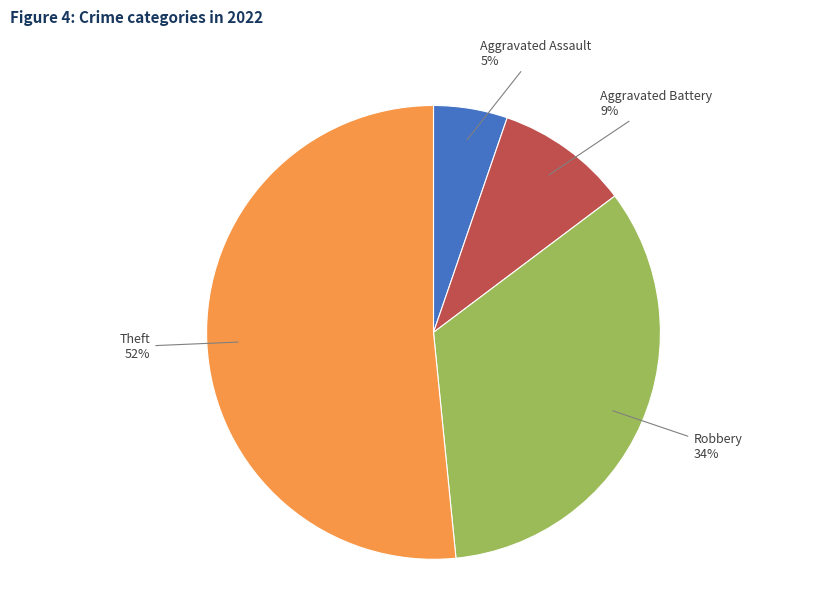

What percentage is the Aggravated Assault slice, to the nearest percent?

5%